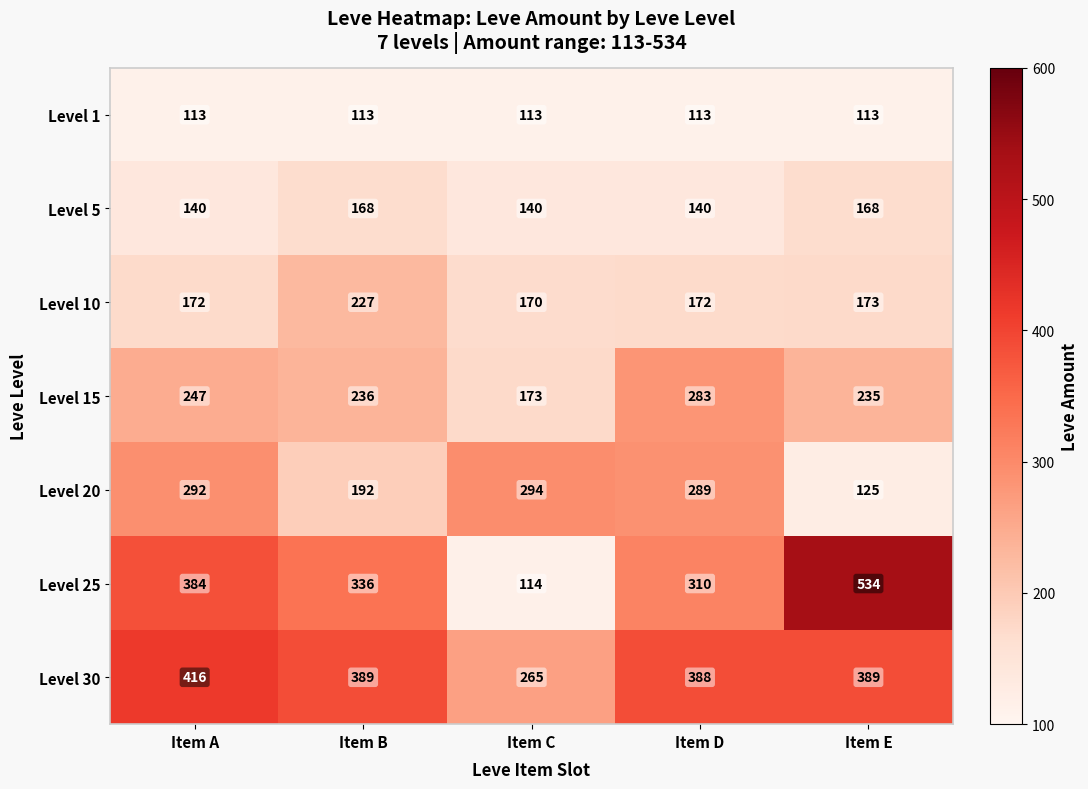

What is the sum of the Level 1 values at Item E and Item D?

226